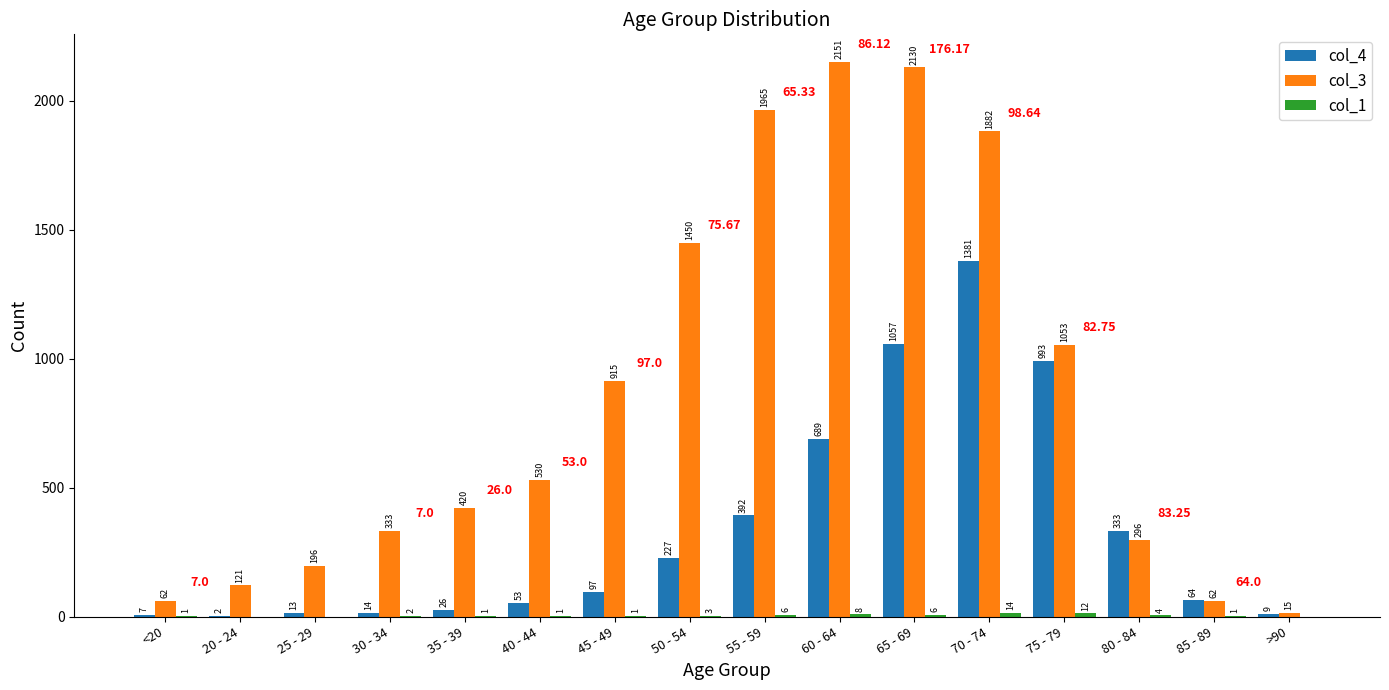

Between 50 - 54 and 60 - 64, which series saw the biggest shift?

col_3